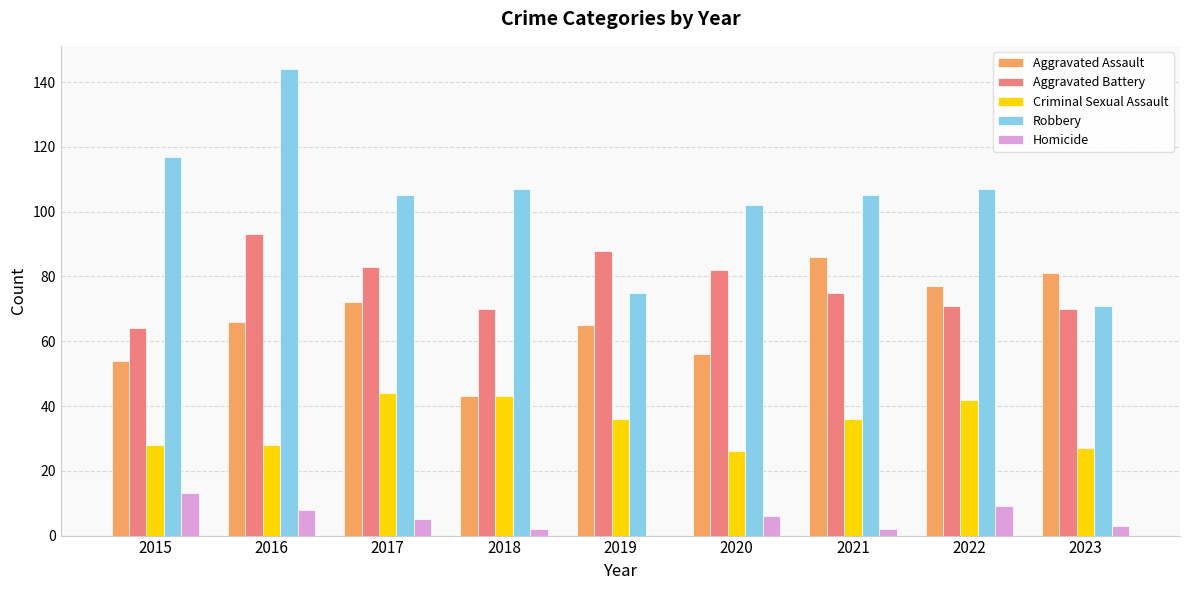

What is the total value across all series at 2023?

252